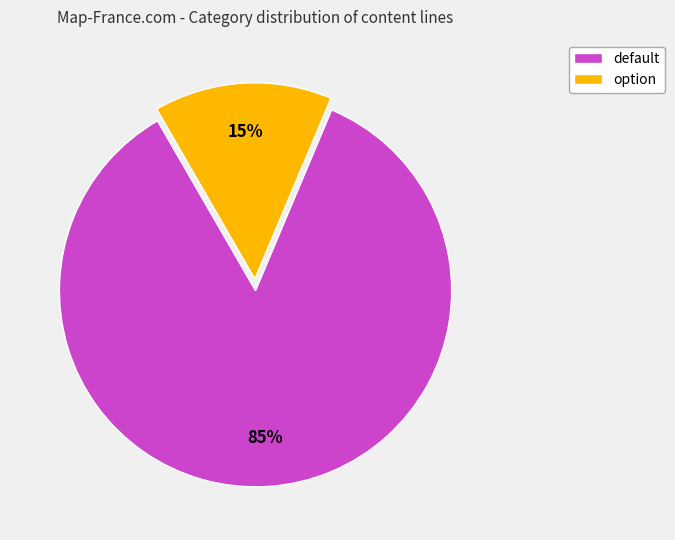

Count the number of slices in the pie.

2